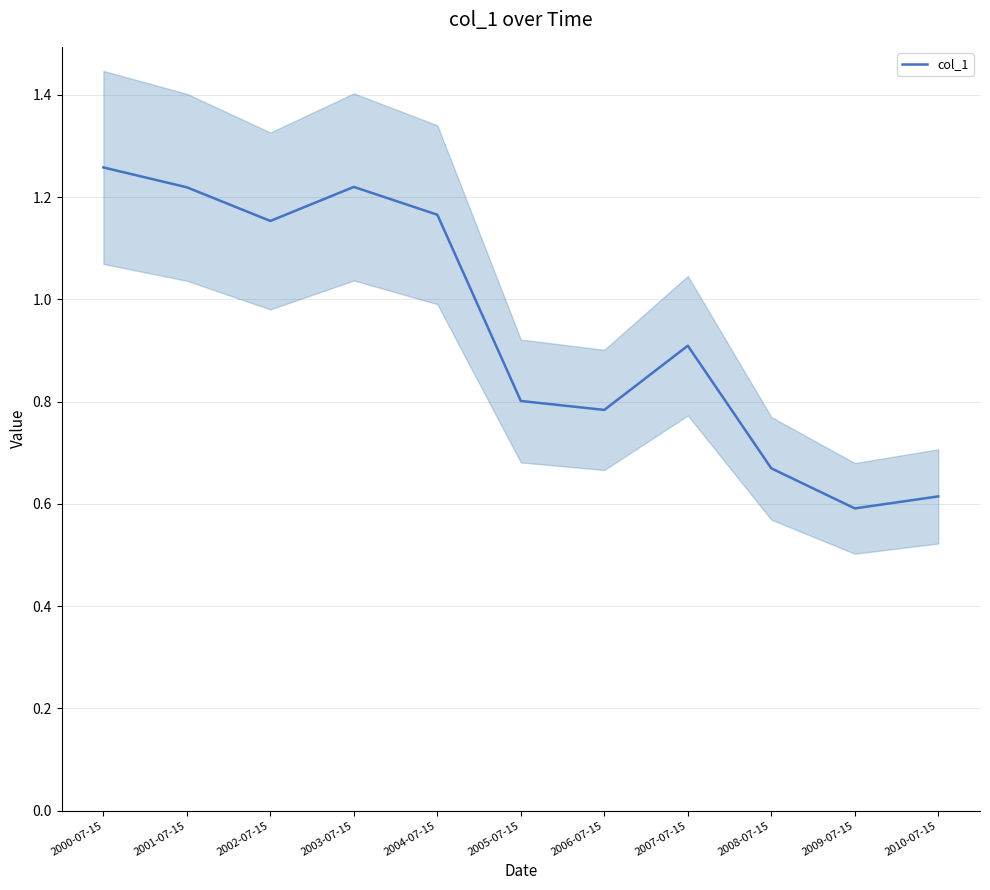

What value does the data have at 2008-07-15?

0.7